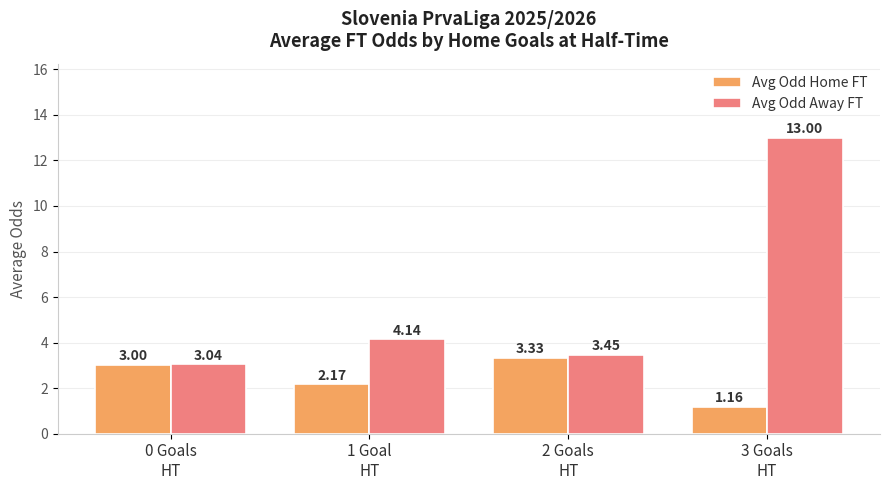

At which label is Avg Odd Away FT closest to 8?

1 Goal
HT